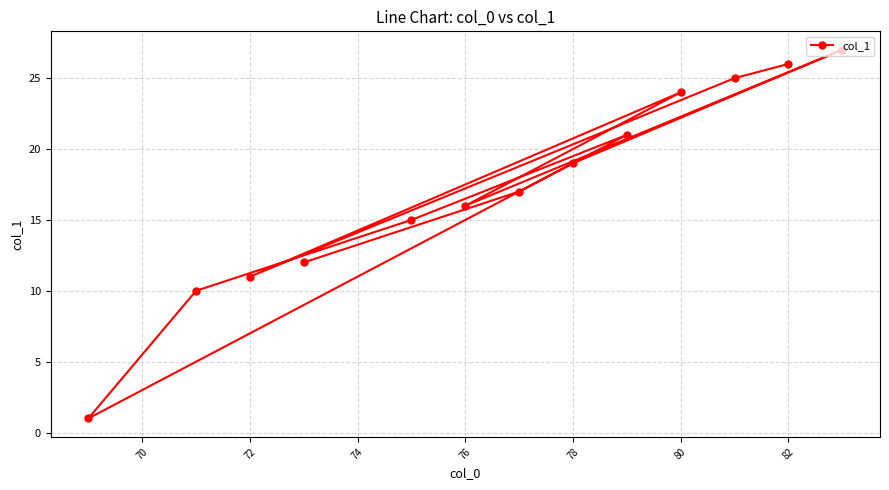

True or false: the data shows 11 at 72.

True